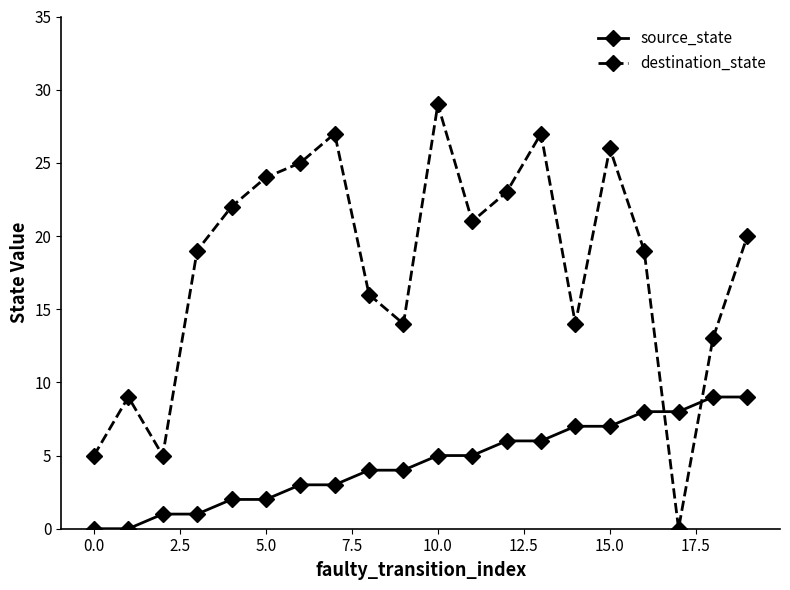

What is the difference between the second highest and second lowest values in the source_state series?

9